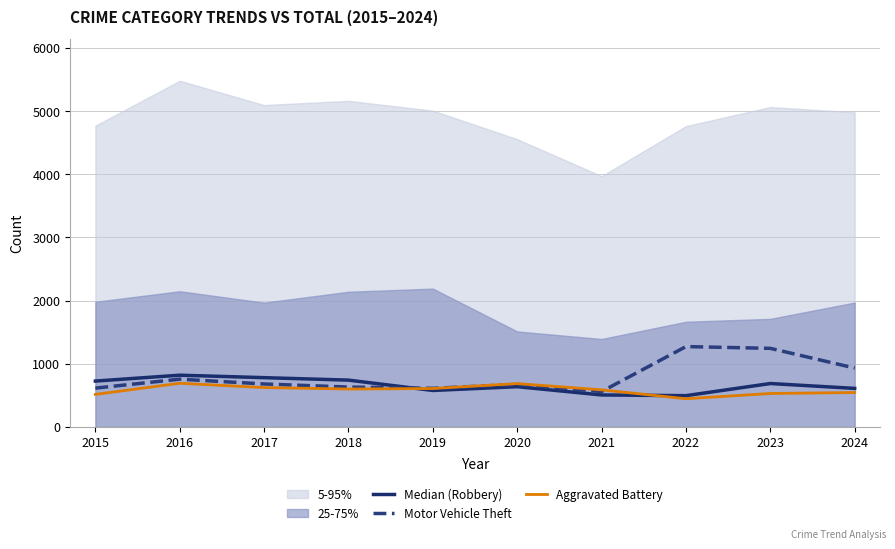

Does the chart display data point markers on the line(s)?

No